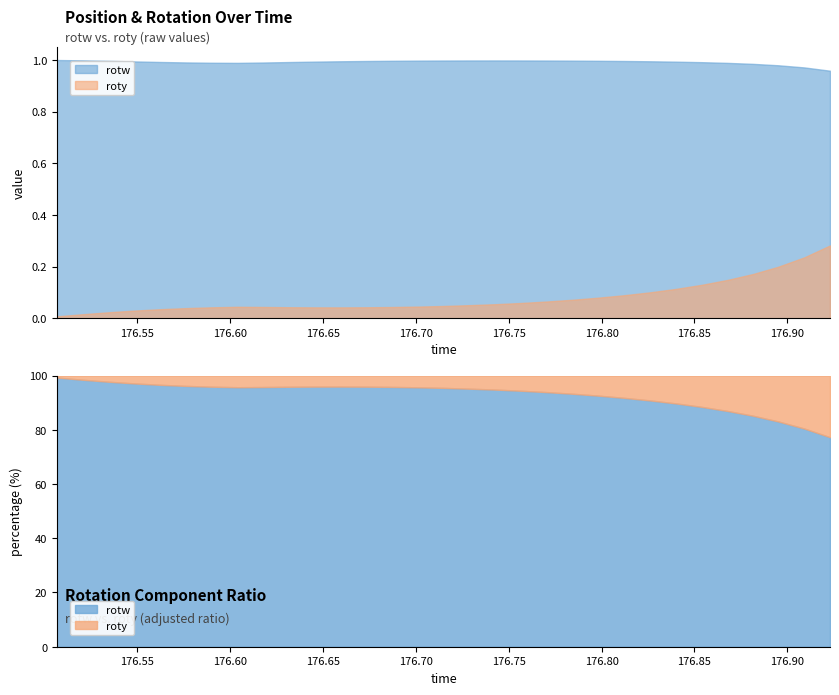

What is the average value of the roty series?

0.1